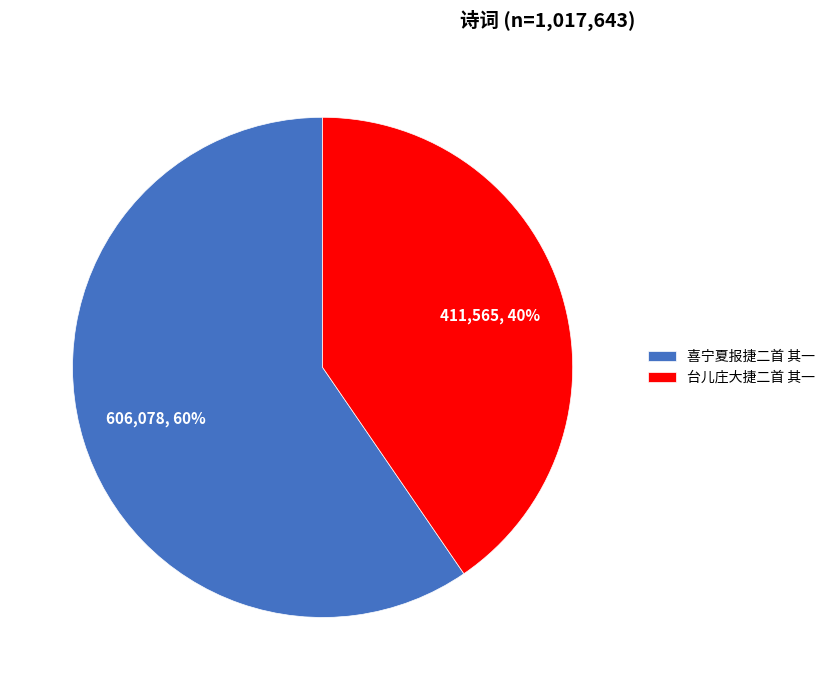

Combined, do 喜宁夏报捷二首 其一 and 台儿庄大捷二首 其一 account for over 50%?

Yes